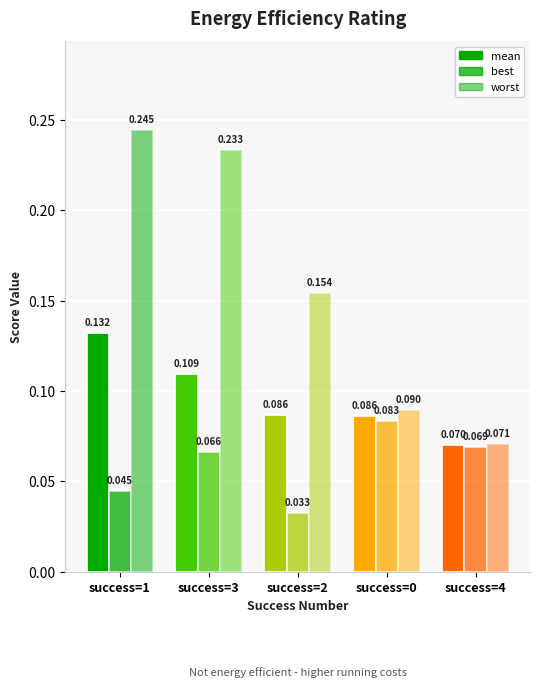

How many groups of bars are there?

5